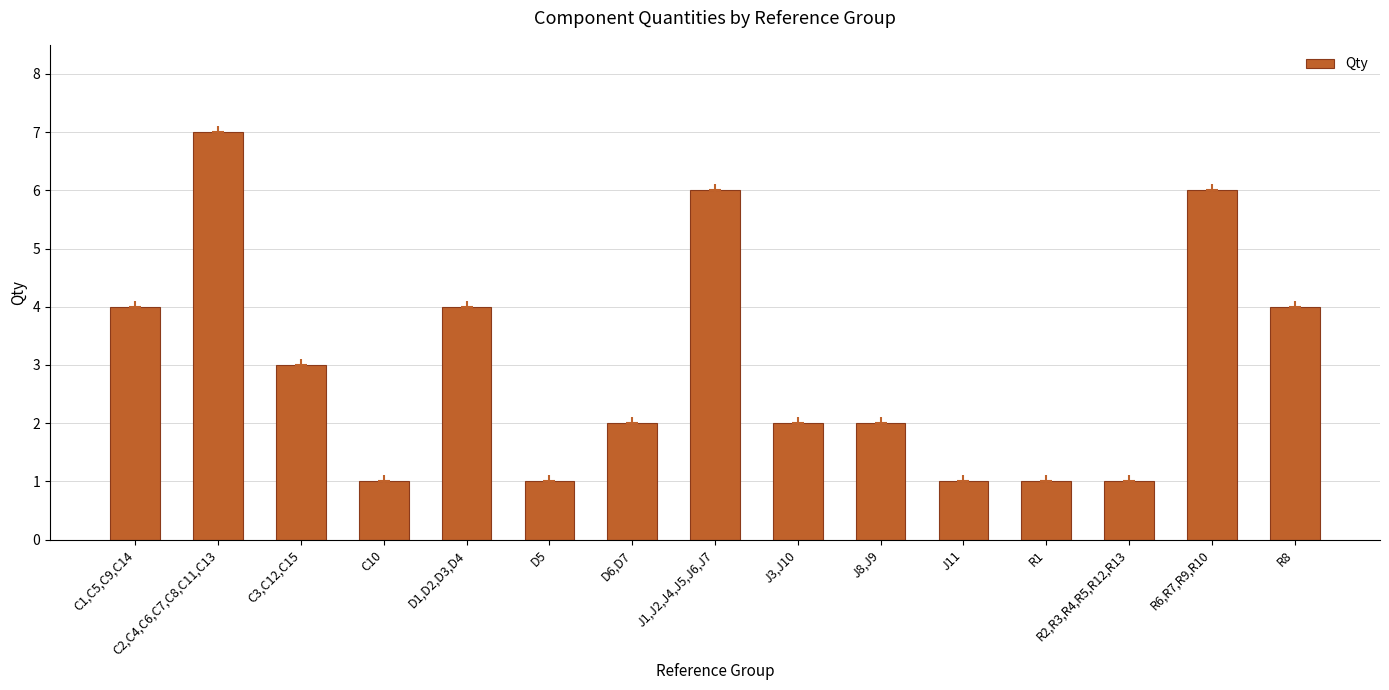

How many series are shown in this chart?

1